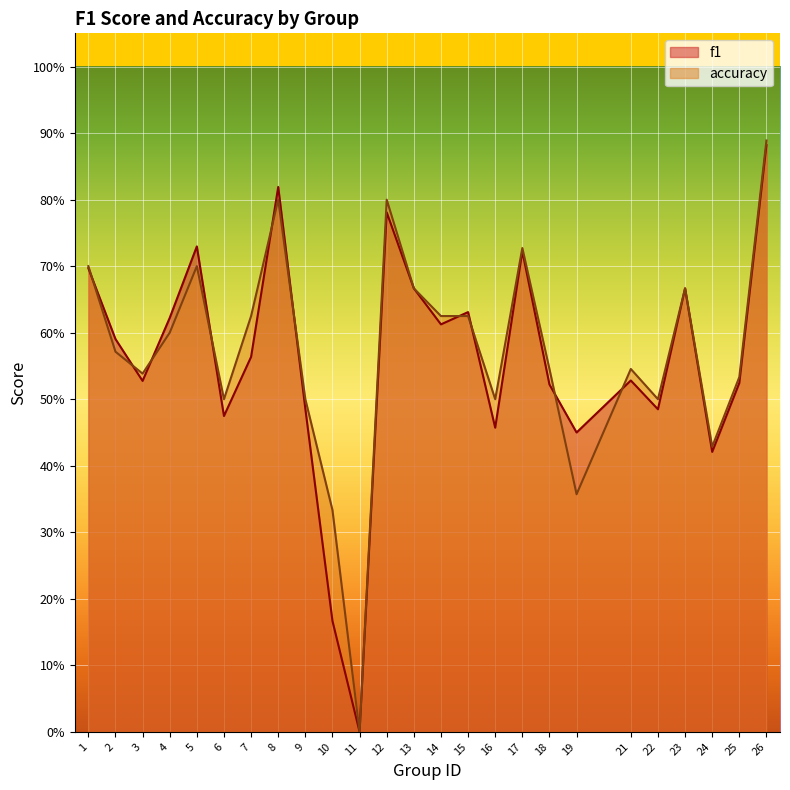

Rank the series at 16 from lowest to highest value.

f1, accuracy